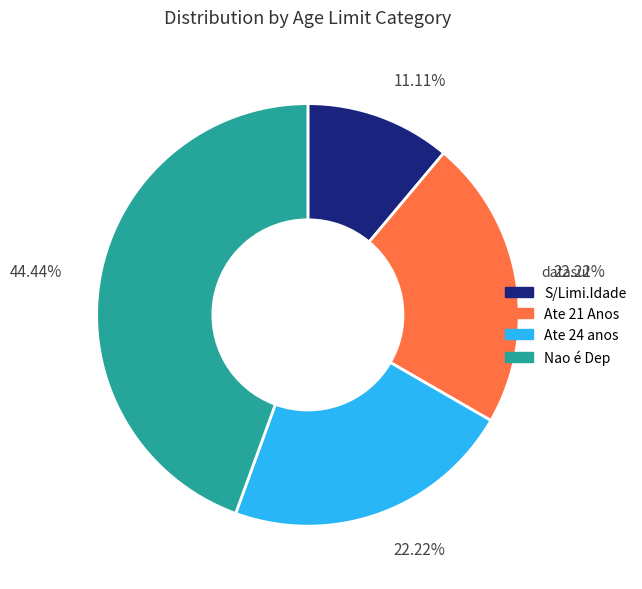

Count the number of slices in the pie.

4